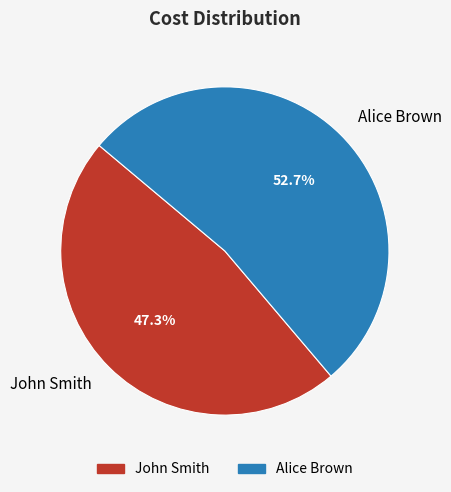

True or false: Alice Brown accounts for 46% of the total.

False